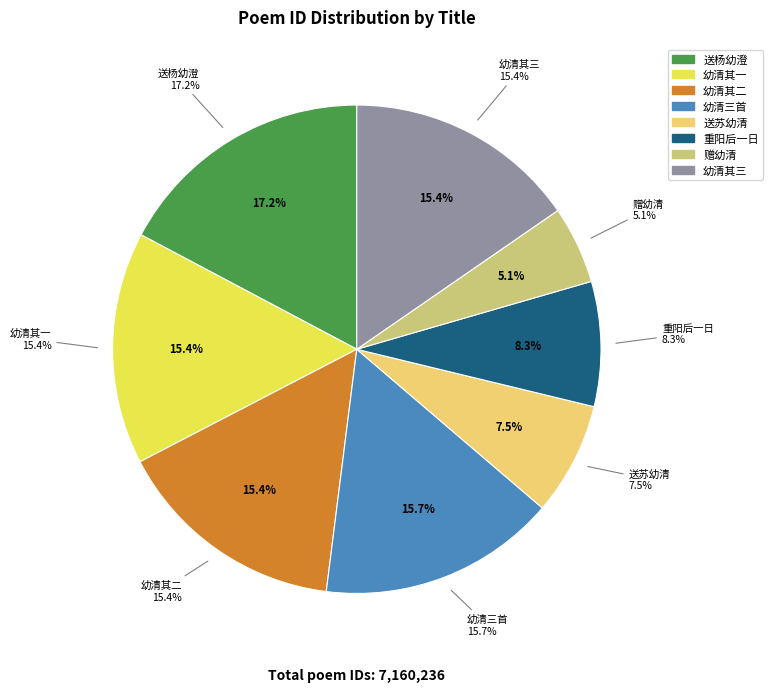

Is 送苏幼清都谏归养广中 the majority of the pie?

No